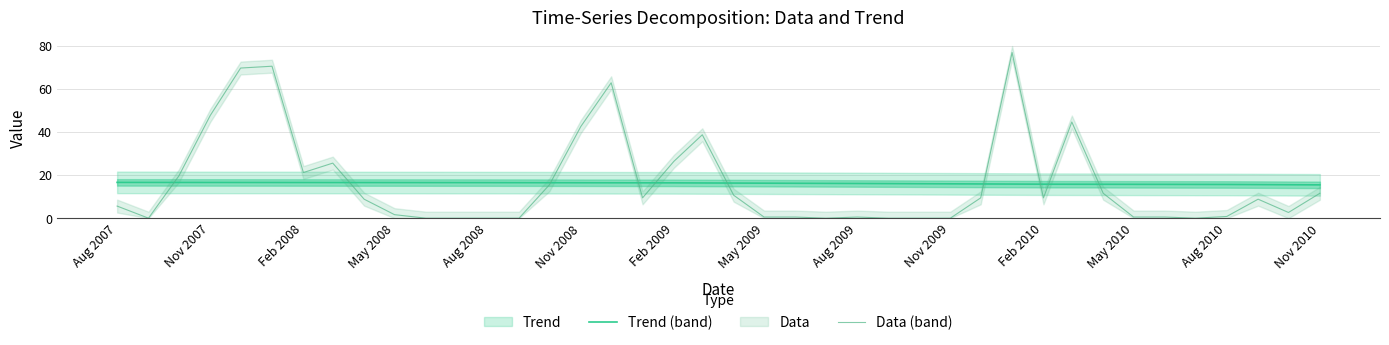

What are all the series names shown in the legend?

Trend, Data